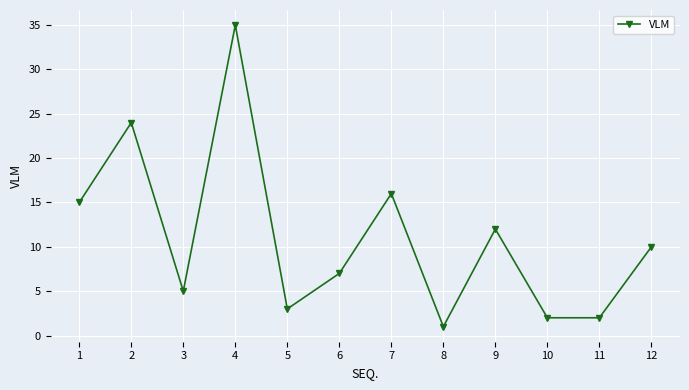

What is the average value?

11